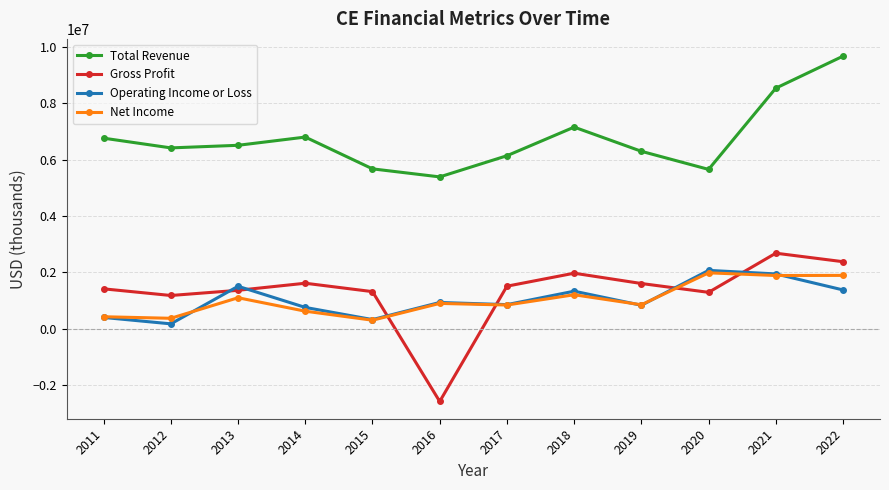

True or false: Net Income has more than 0 interior local peaks.

True